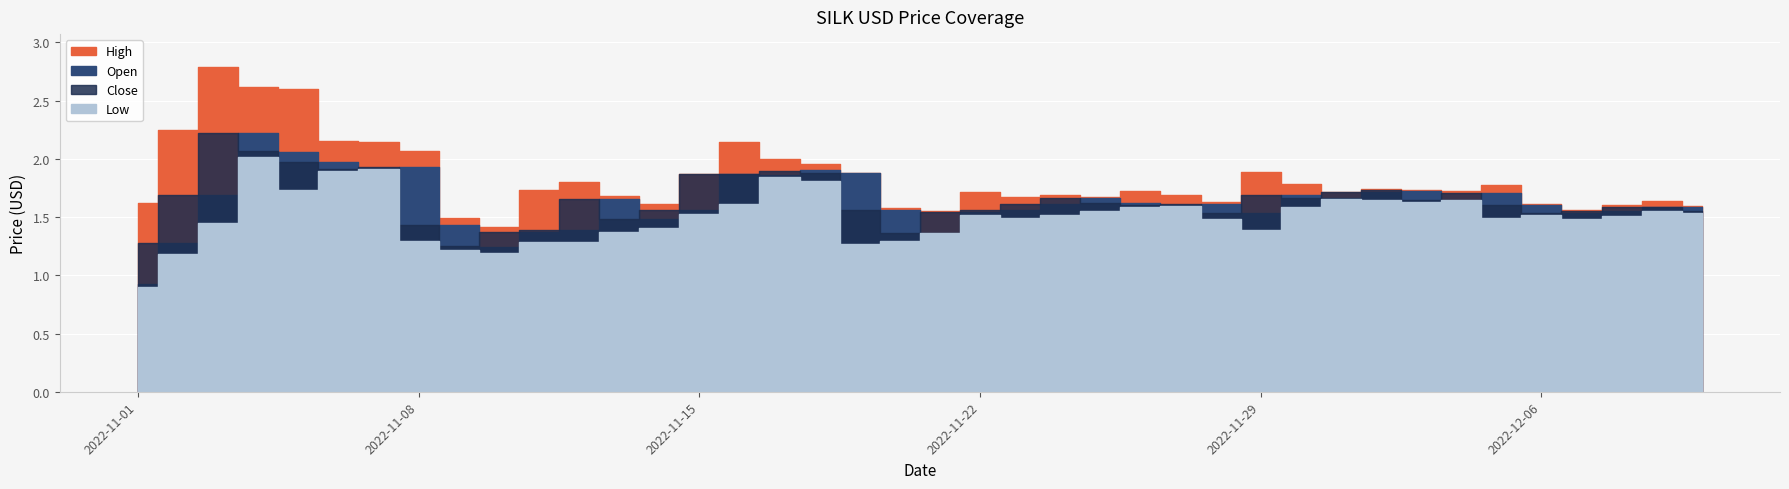

Between 4 and 30, which is larger?

4